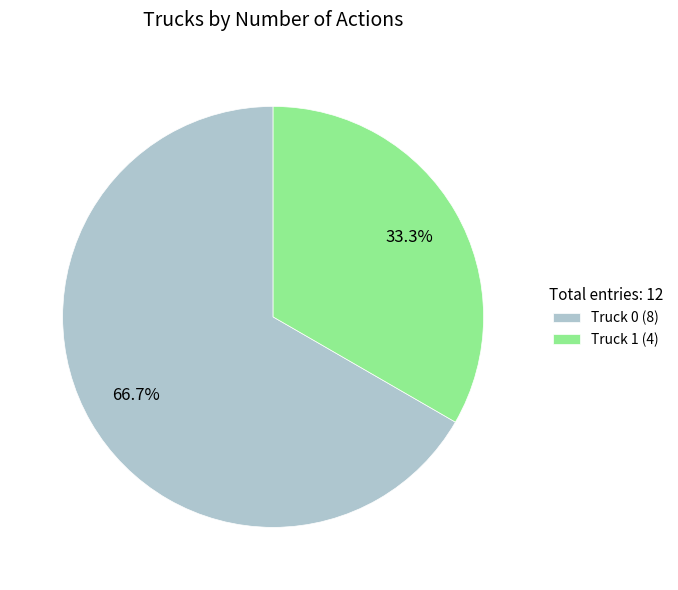

What is the majority slice?

Truck 0